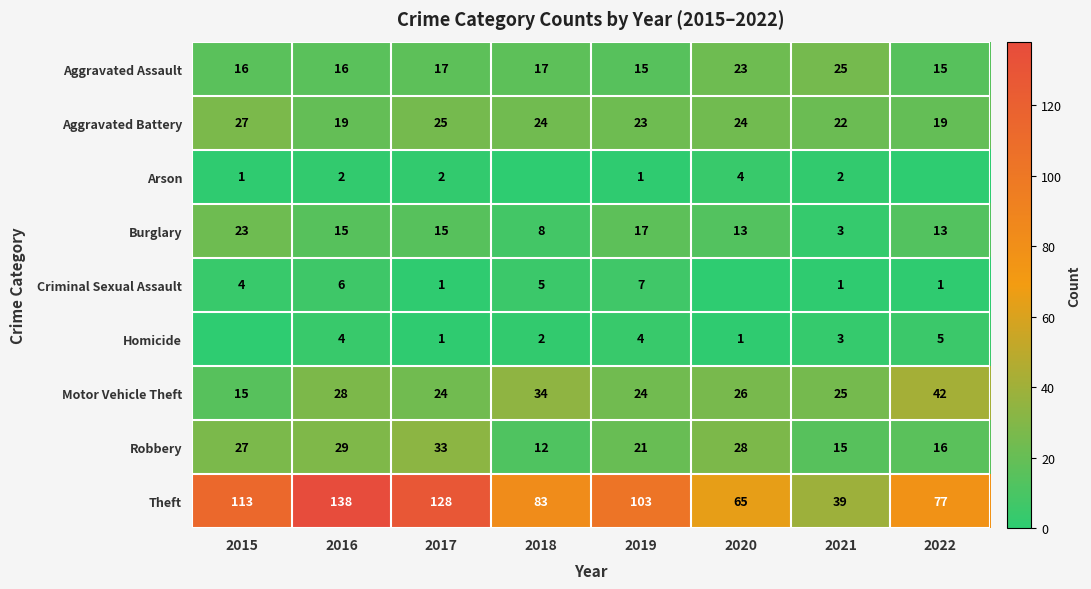

At 2019, list the series in order from smallest to largest.

Arson, Homicide, Criminal Sexual Assault, Aggravated Assault, Burglary, Robbery, Aggravated Battery, Motor Vehicle Theft, Theft